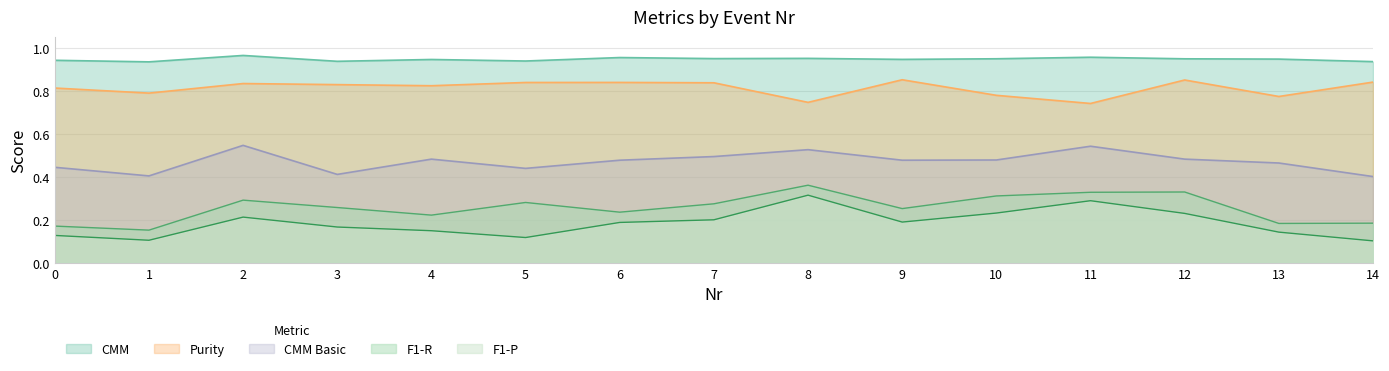

What value does the Purity series have at 13?

0.8